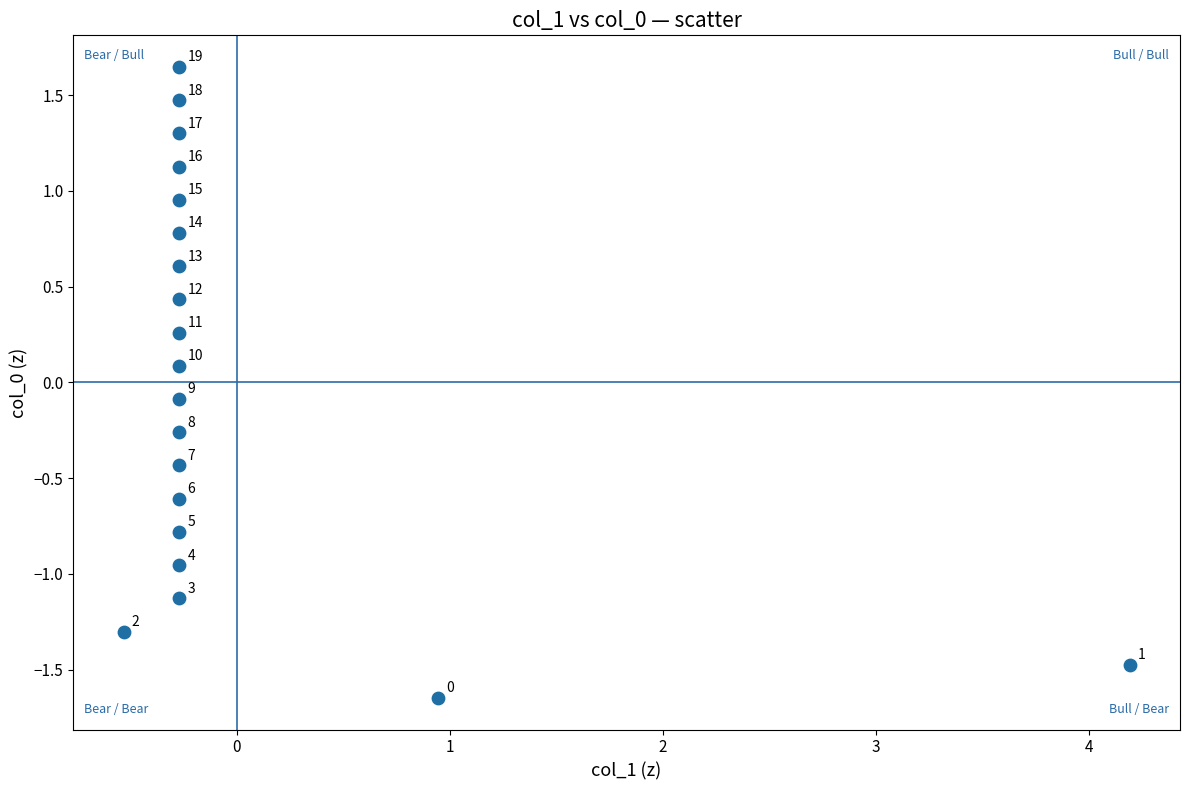

What is the range of Y values (max minus min)?

3.3